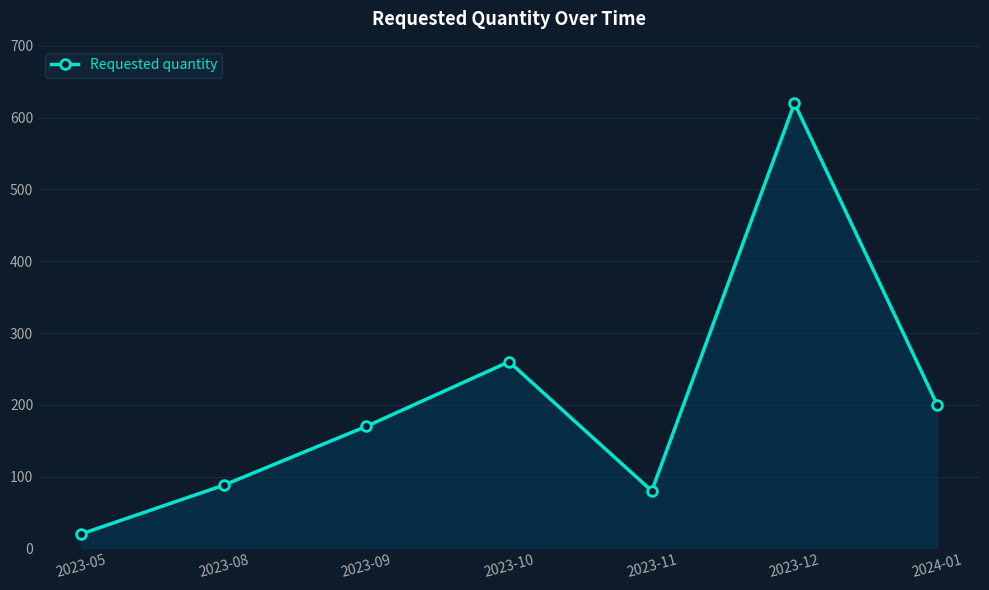

What is the maximum value shown in the chart?

620